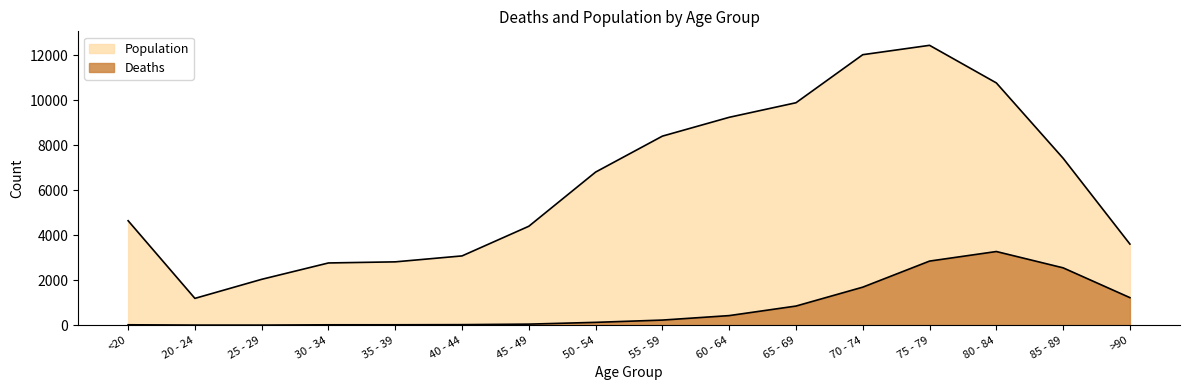

What is the total value across all series at 35 - 39?

2832